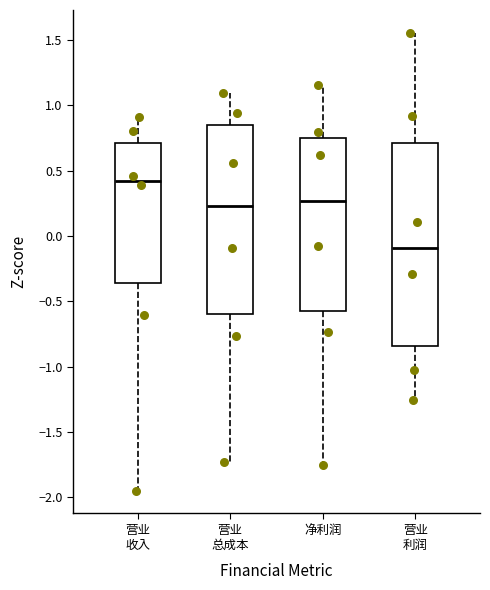

Which box's median line is the lowest?

营业 利润